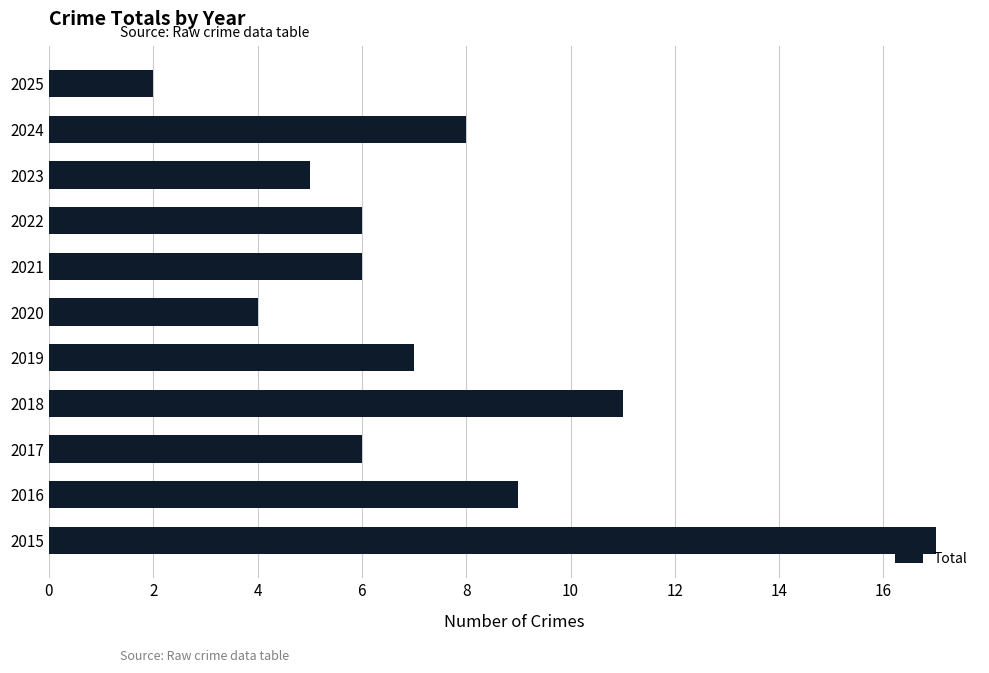

What is the change in value from 2020 to 2022?

+2